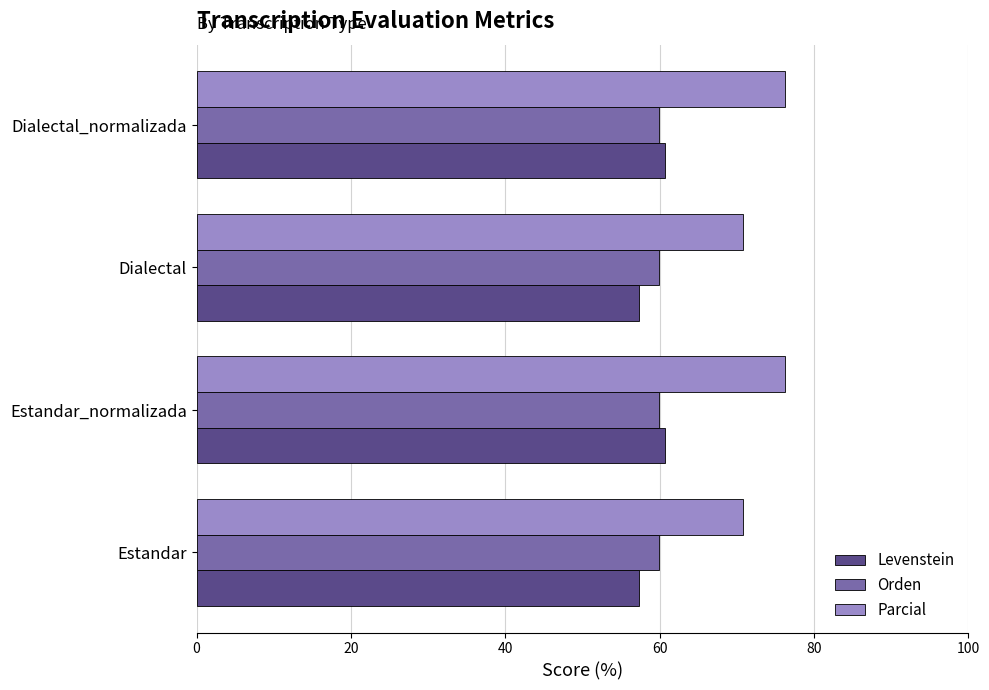

True or false: Parcial has a value of 110.0 at Dialectal_normalizada.

False